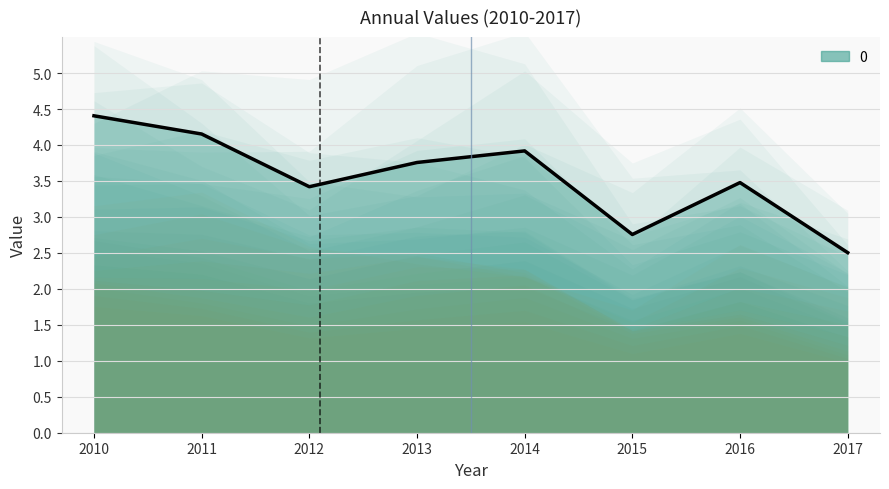

The value at 2016 is 3.5. True or false?

True